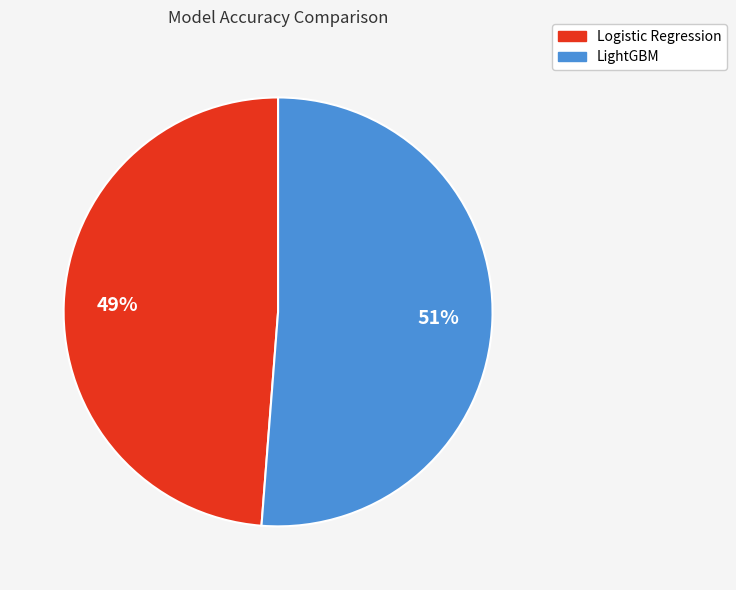

To the nearest percent, what is the combined percentage of LightGBM and Logistic Regression?

100%